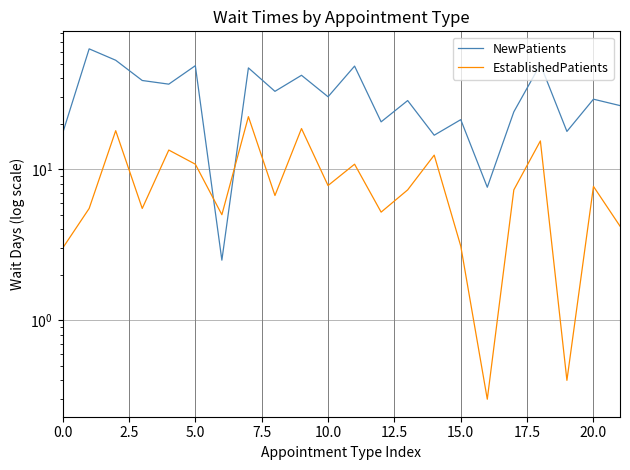

What is the sum of all EstablishedPatients values?

190.7